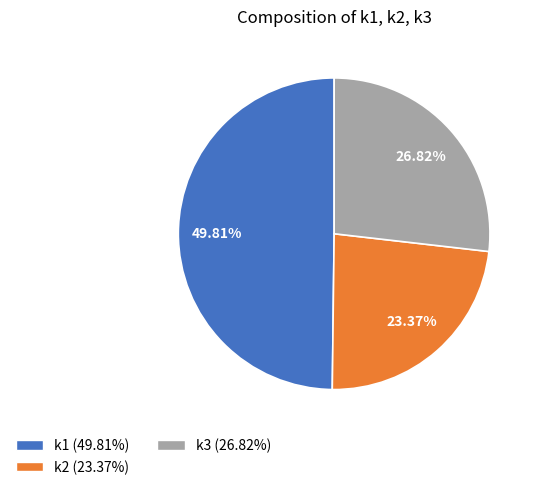

Is there a majority slice in this chart?

No